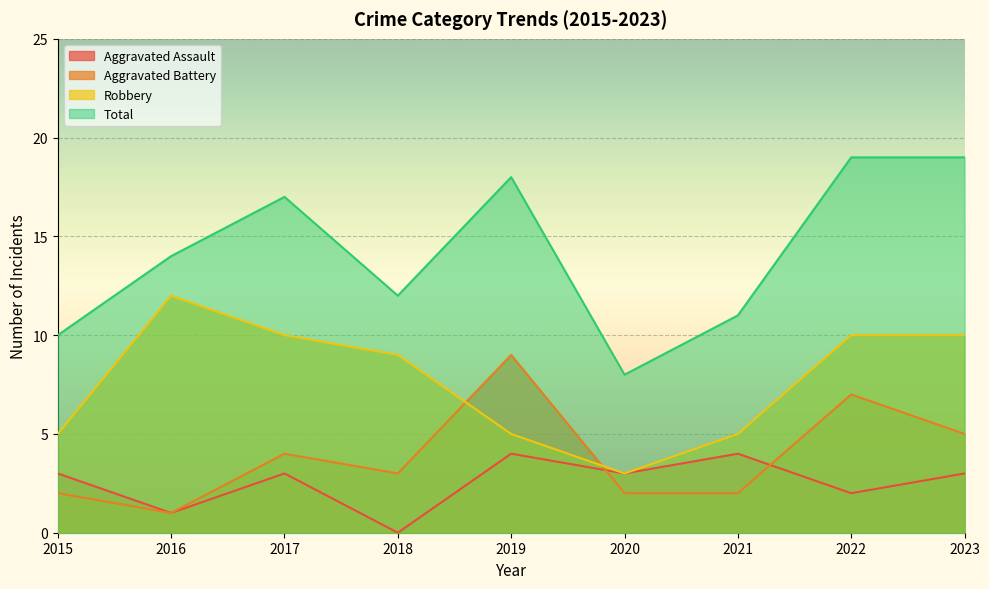

Read the Aggravated Battery value at 2020.

2